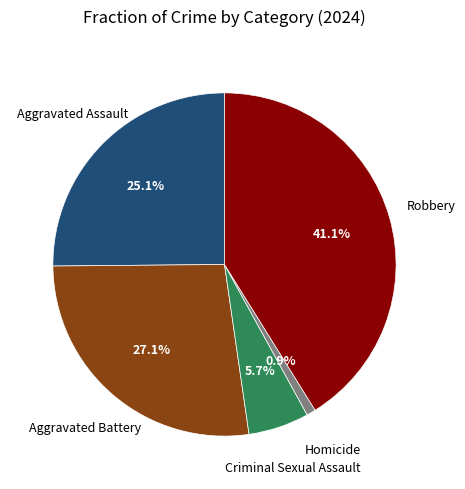

How many segments does this pie chart have?

5